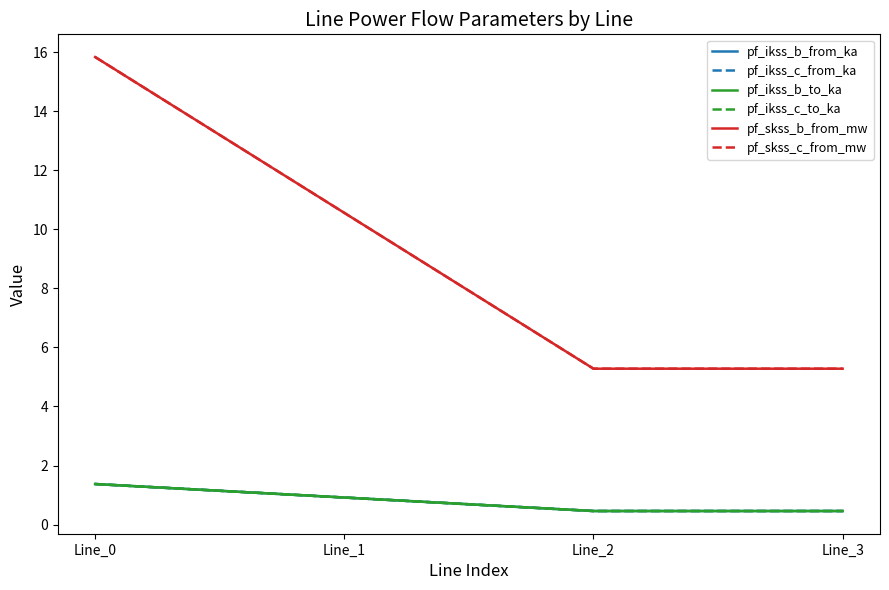

Which series has the largest range (max minus min)?

pf_skss_b_from_mw